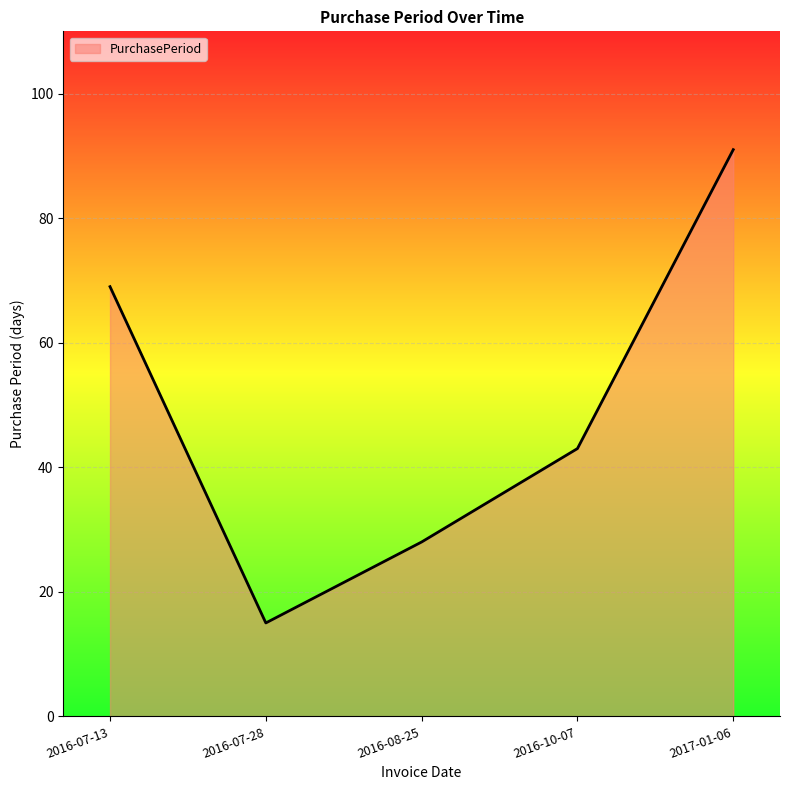

Does the chart have visible grid lines?

Yes